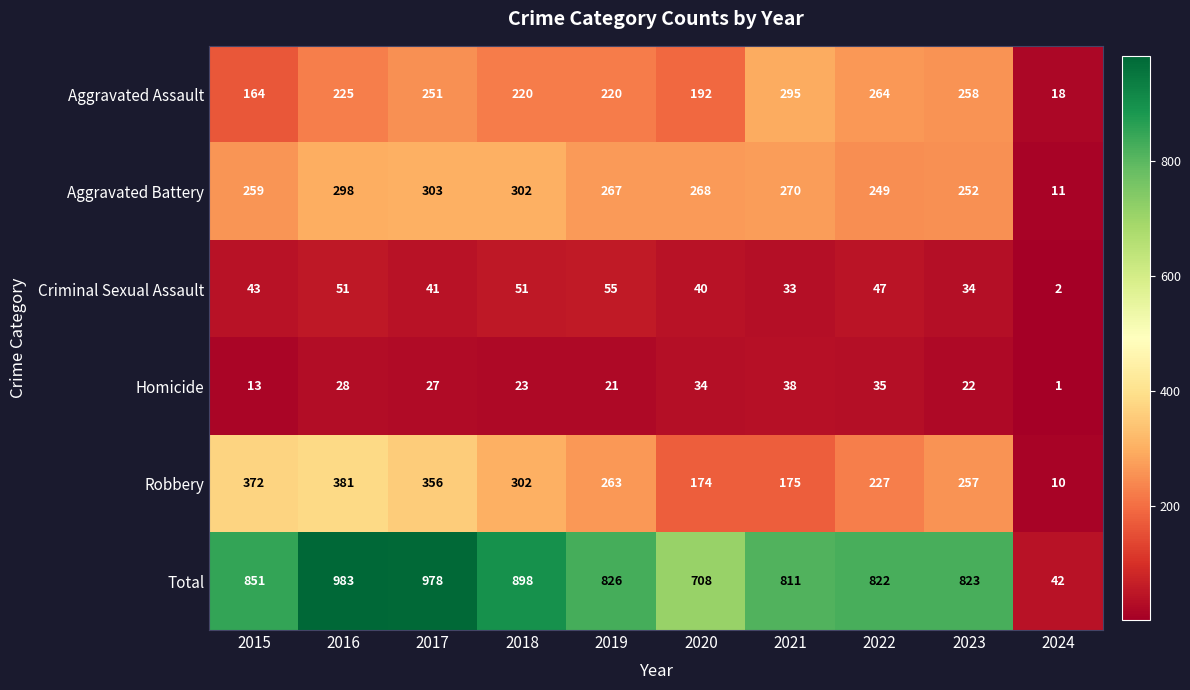

What is the greatest value displayed?

983